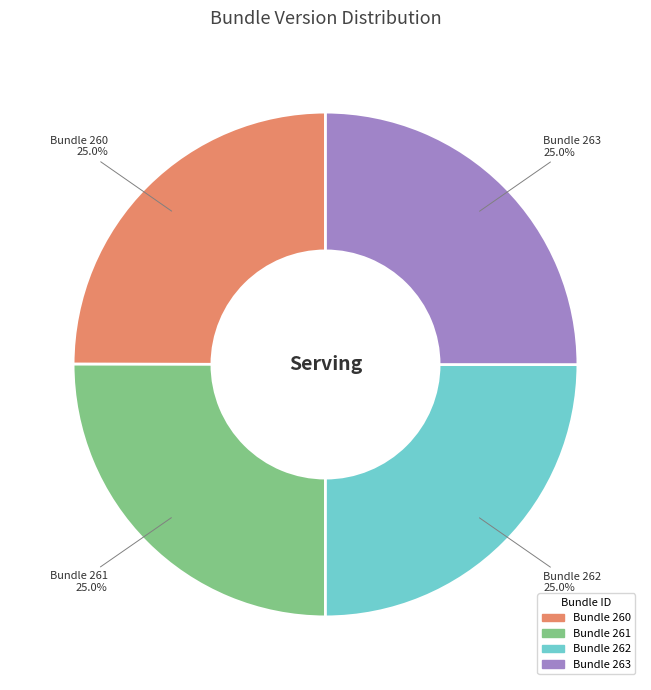

Does any single category account for the majority?

No